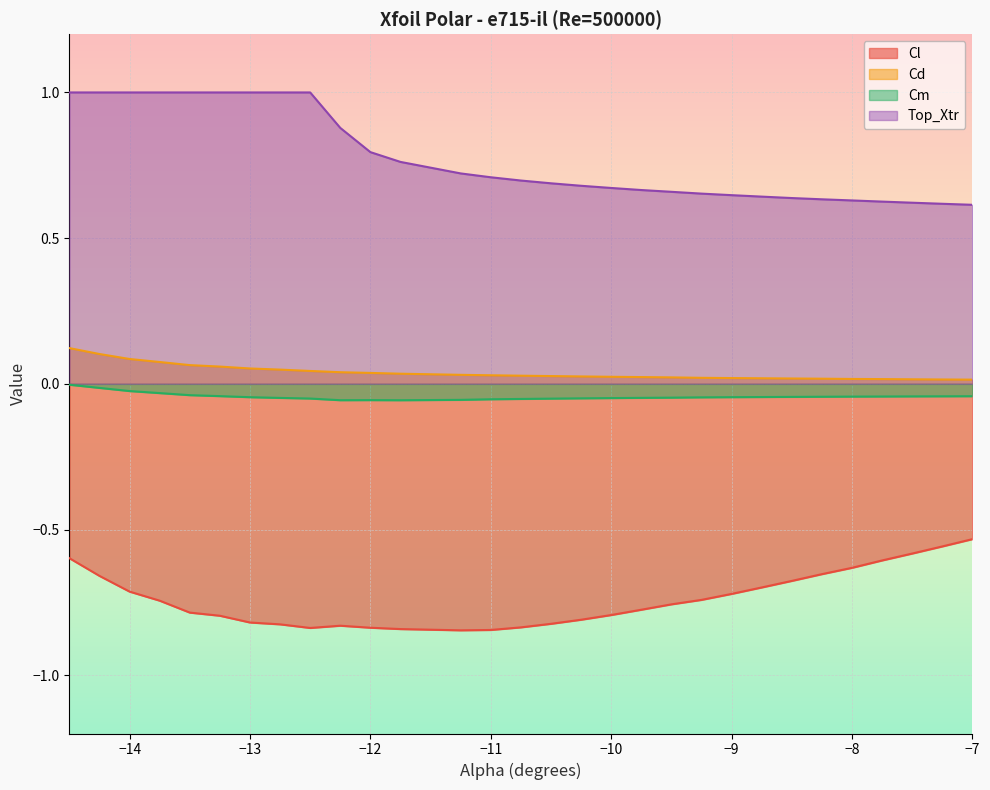

Between -9.0 and -13.0, which is larger?

-9.0